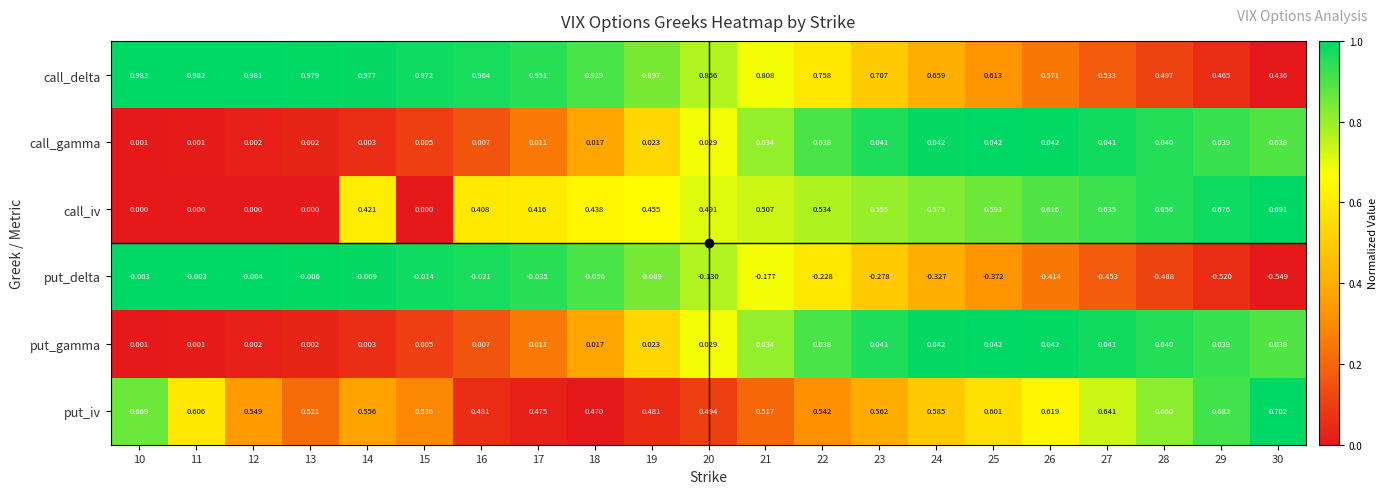

Which series has the largest range (max minus min)?

call_iv